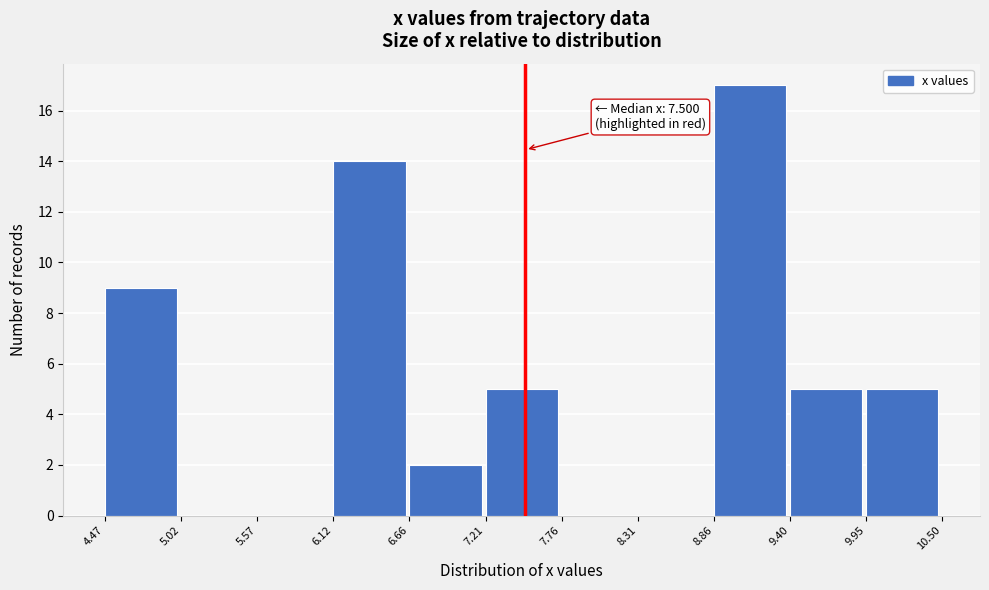

Over which range of the x-axis is the bar tallest?

8.86 to 9.40